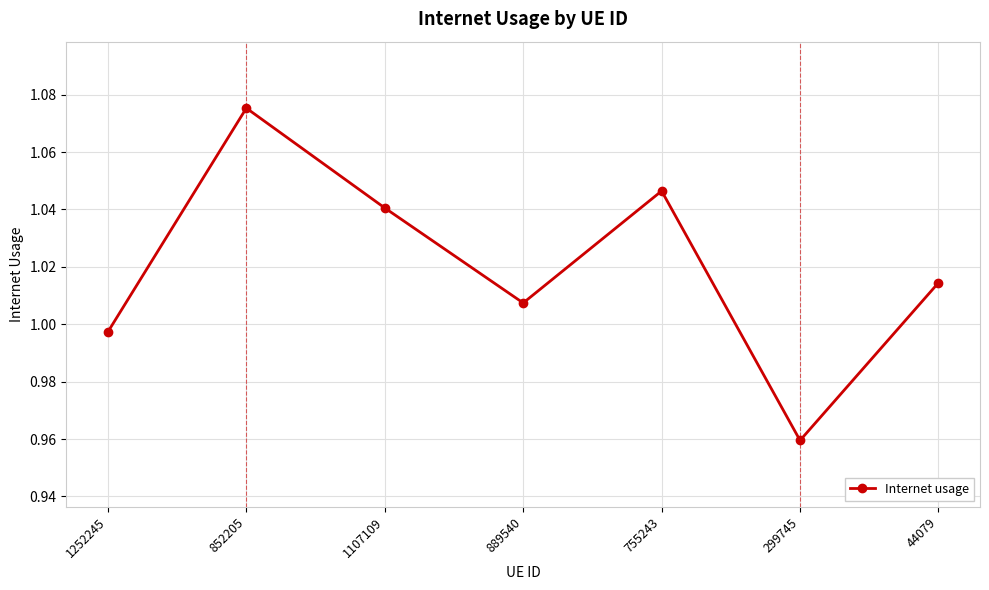

What is the label of the 6th point from the right?

852205